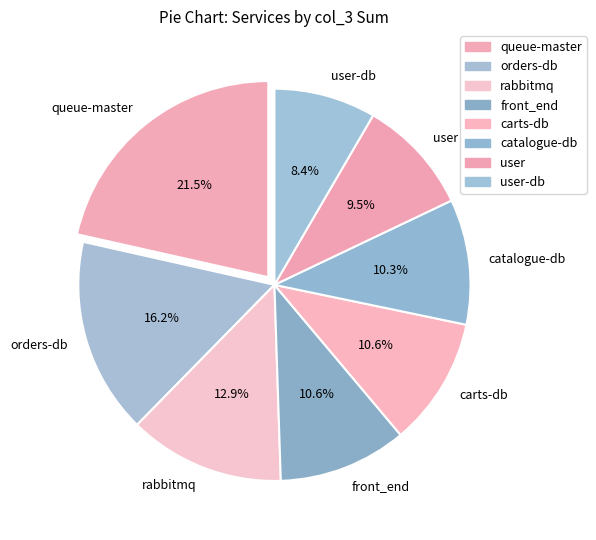

What is the smallest slice in the pie chart?

user-db